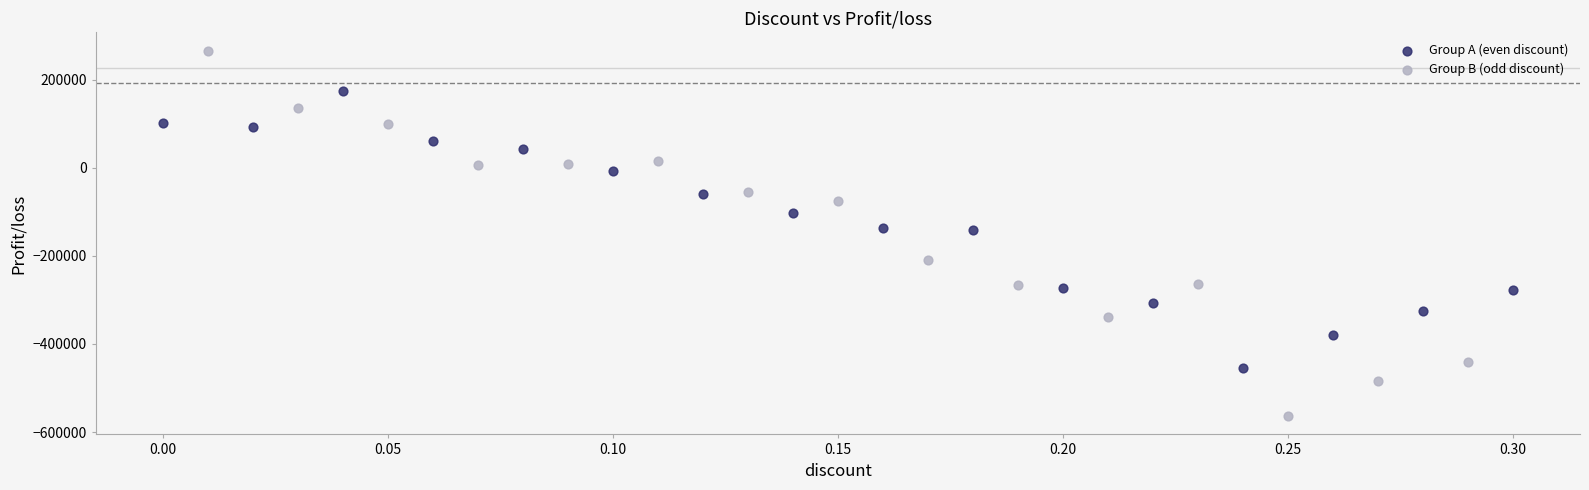

Which series reaches the minimum Y coordinate?

Group B (odd discount)